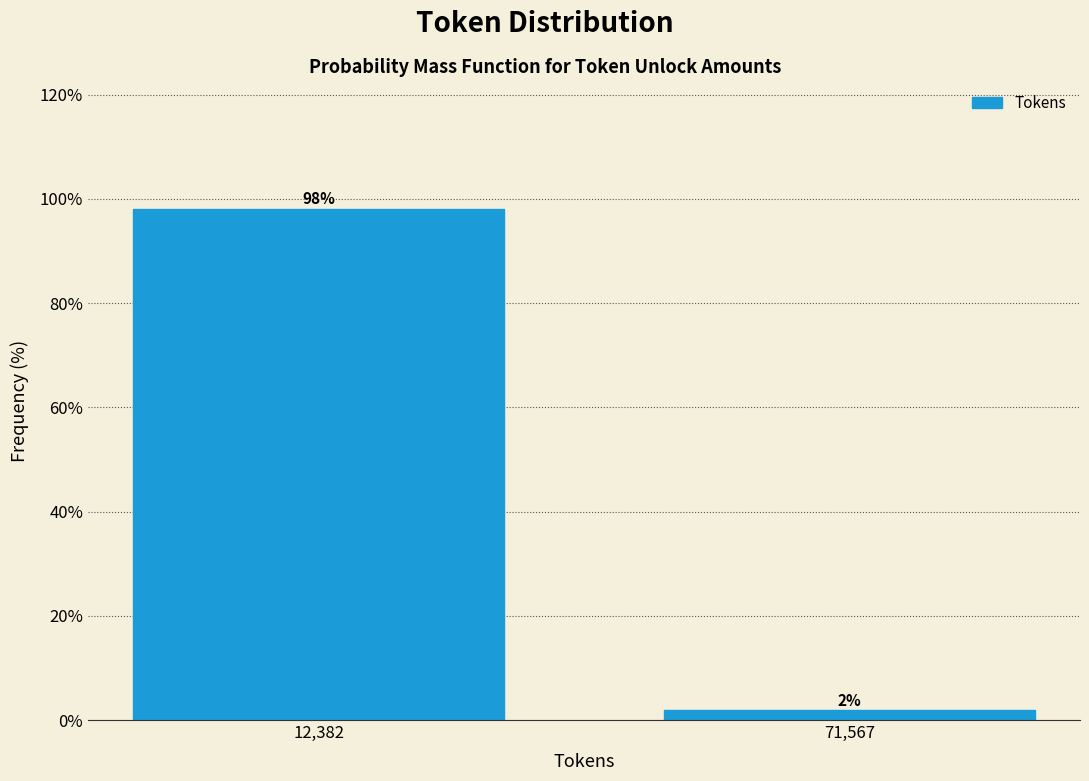

Which label corresponds to the smallest value in the chart?

71,567